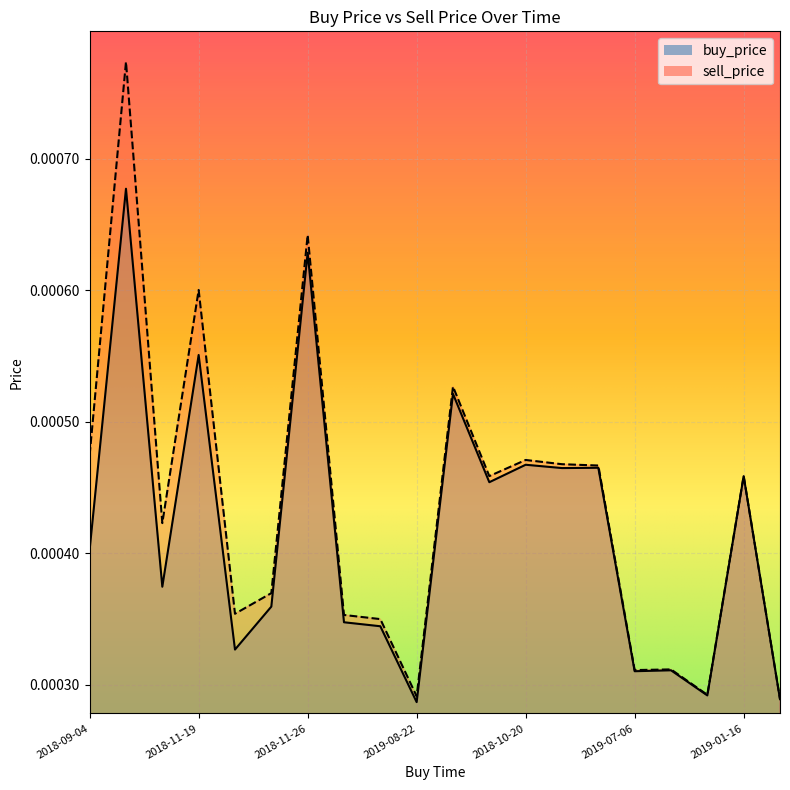

Which series has the largest total across all categories?

sell_price